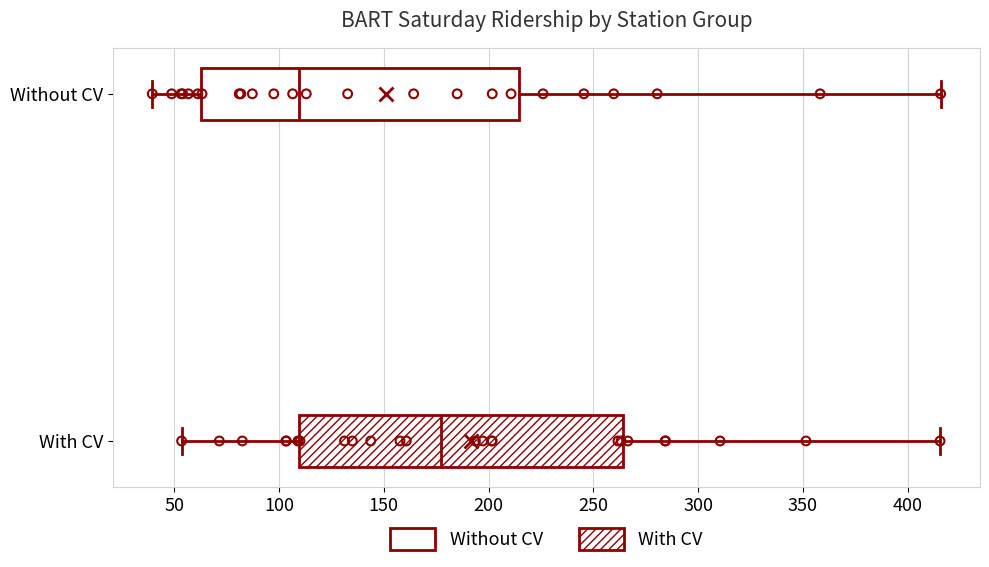

Which box has the furthest to the right median line?

With CV